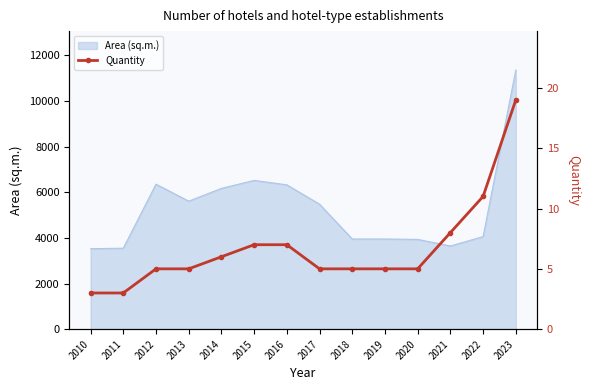

True or false: Area (sq.m.) has a value of 1867 at 2011.

False